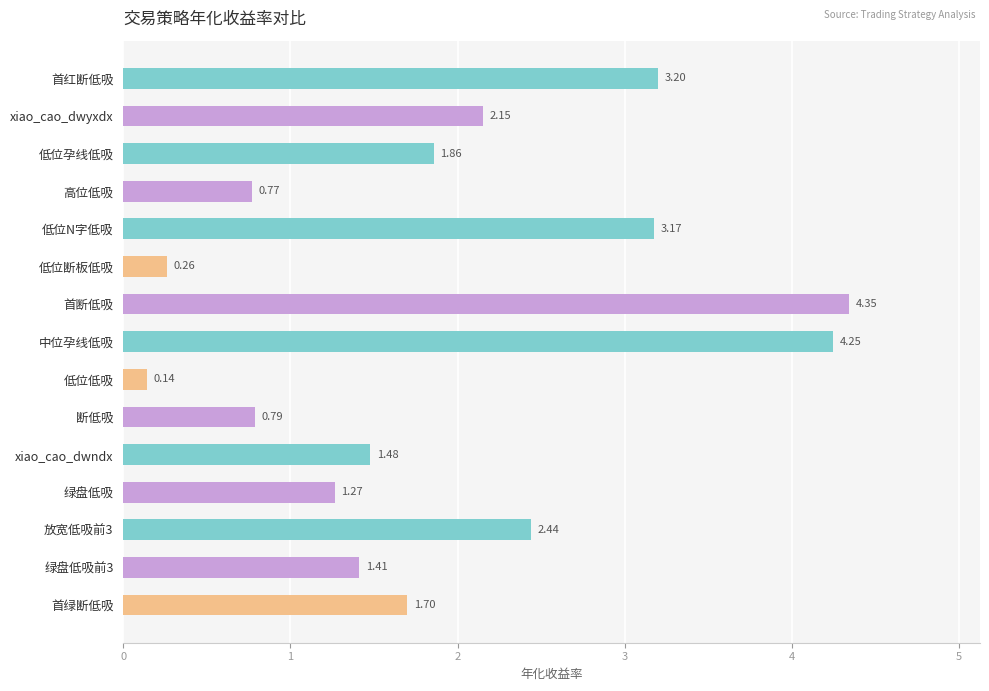

List the labels in order of value, largest first.

首断低吸, 中位孕线低吸, 首红断低吸, 低位N字低吸, 放宽低吸前3, xiao_cao_dwyxdx, 低位孕线低吸, 首绿断低吸, xiao_cao_dwndx, 绿盘低吸前3, 绿盘低吸, 断低吸, 高位低吸, 低位断板低吸, 低位低吸